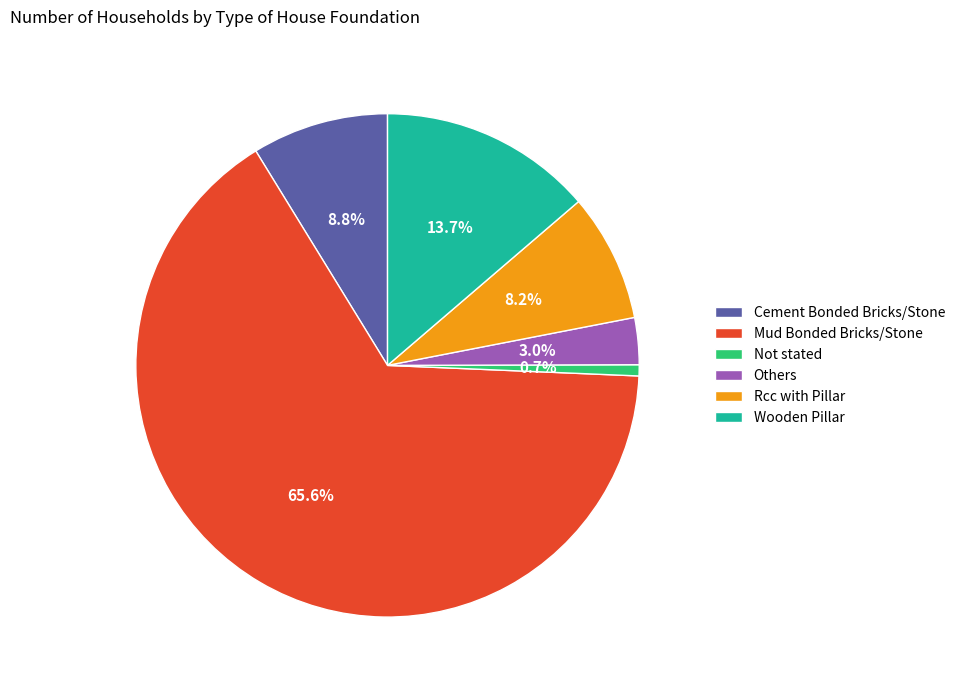

Is it true that Others is 3% of the pie?

True